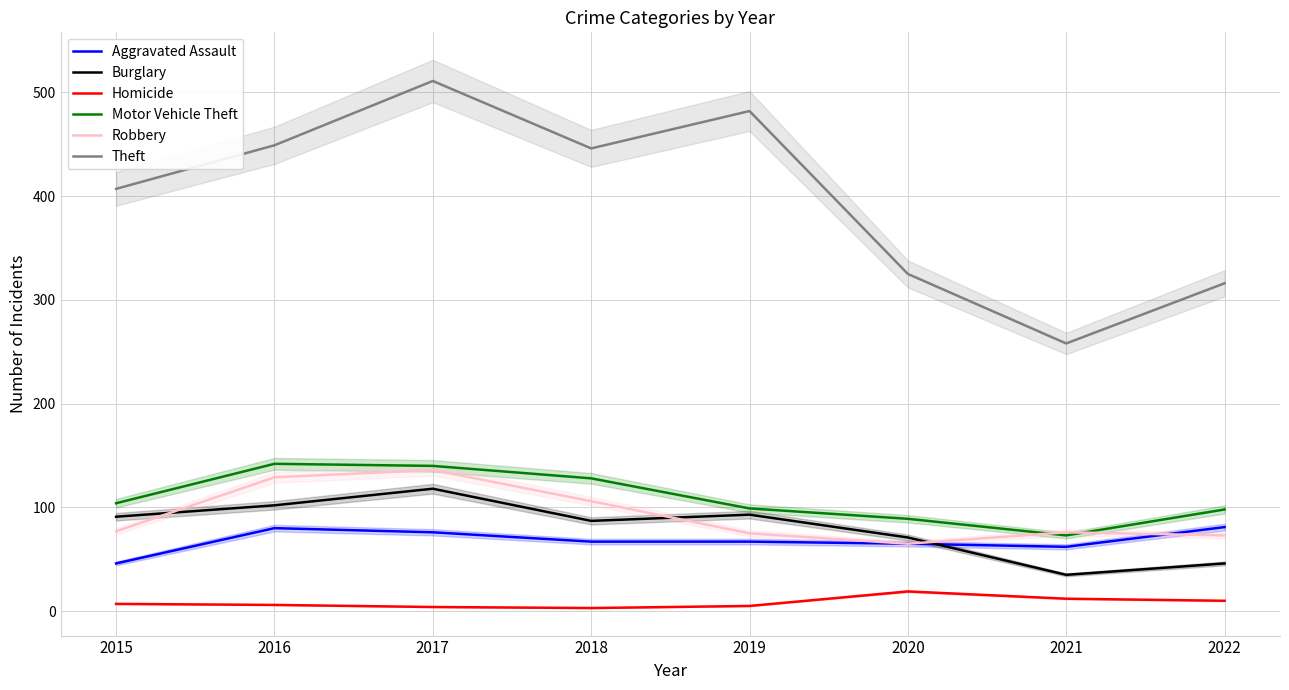

Which category has the lowest value across all series?

2018